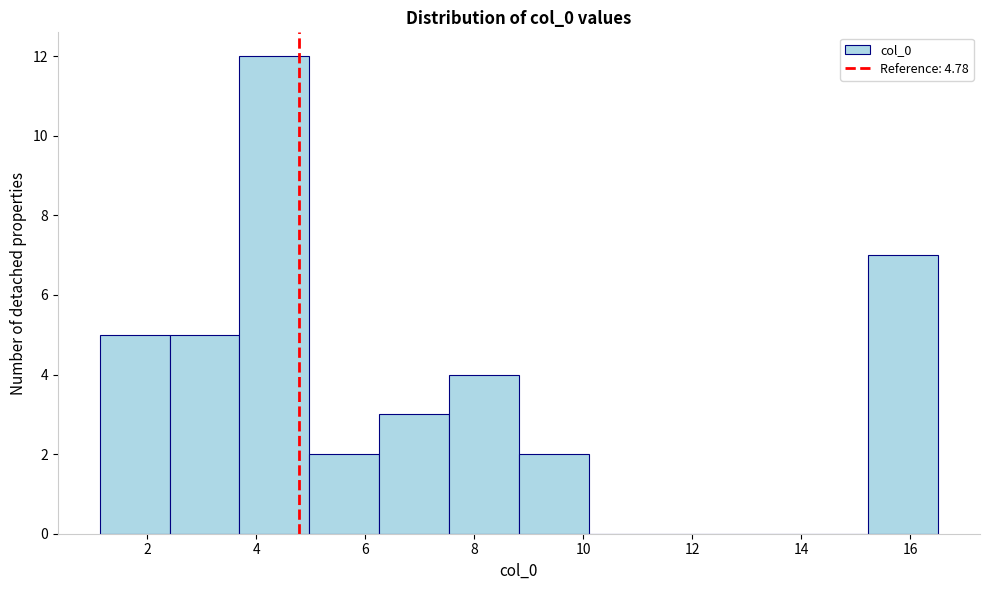

Reading left to right, transcribe this chart: for each bar, give the range it covers on the x-axis and its height. Neither the bar edges nor the heights are printed on the chart, so give them approximately, as read against the axes.

1.2 to 2.4: 5
2.4 to 3.6: 5
3.6 to 5.0: 12
5.0 to 6.2: 2
6.2 to 7.6: 3
7.6 to 8.8: 4
8.8 to 10.2: 2
10.2 to 11.4: 0
11.4 to 12.6: 0
12.6 to 14.0: 0
14.0 to 15.2: 0
15.2 to 16.6: 7